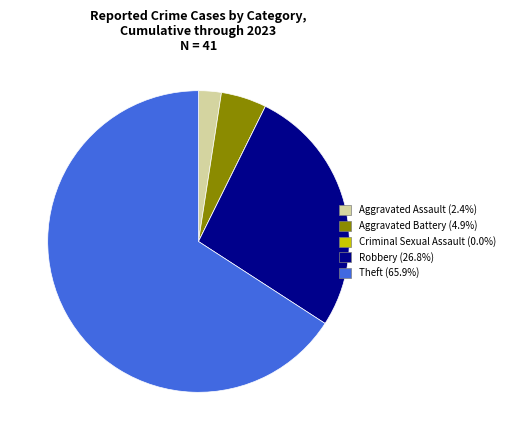

Which slice is the largest?

Theft